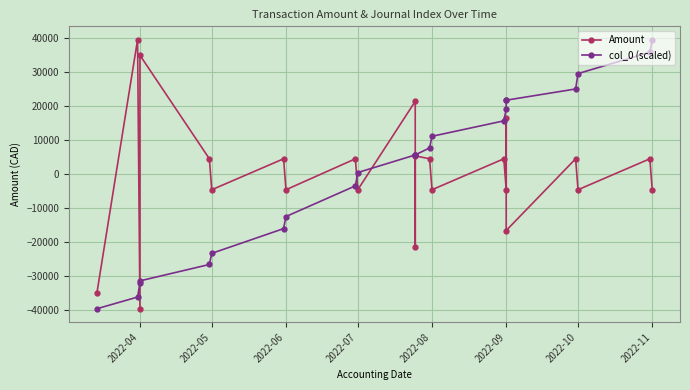

What is the smallest value displayed?

-39583.9